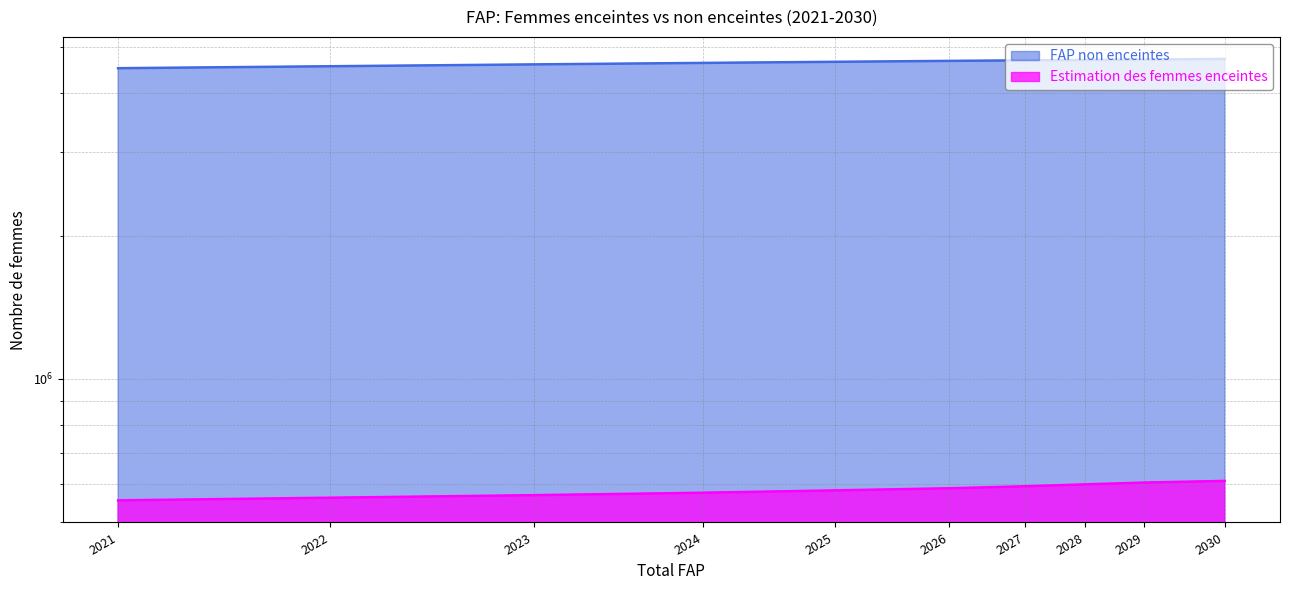

Reading right to left, extract all data points from this chart.

Estimation des femmes enceintes: 2030=610359.4	2029=605431.4	2028=600200.6	2027=594706.7	2026=588954.3	2025=582947.7	2024=576417.2	2023=569654.7	2022=562625.2	2021=555411.2
FAP non enceintes: 2030=4707640.6	2029=4693568.6	2028=4684799.4	2027=4676293.3	2026=4664045.7	2025=4643052.3	2024=4618582.8	2023=4585345.3	2022=4544374.8	2021=4501588.8